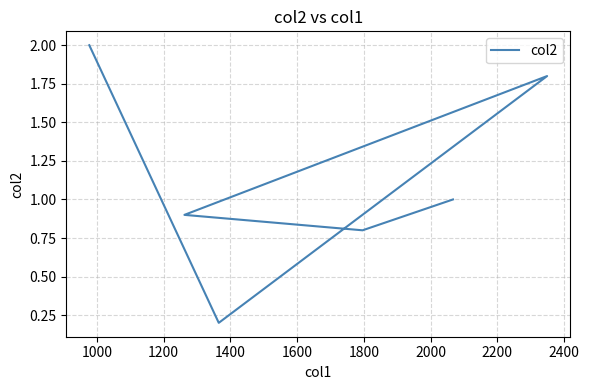

How many points are lower than both their immediate neighbors (excluding endpoints)?

2